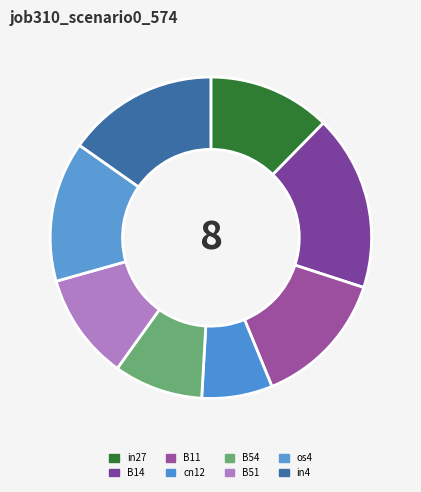

Count the number of slices in the pie.

8